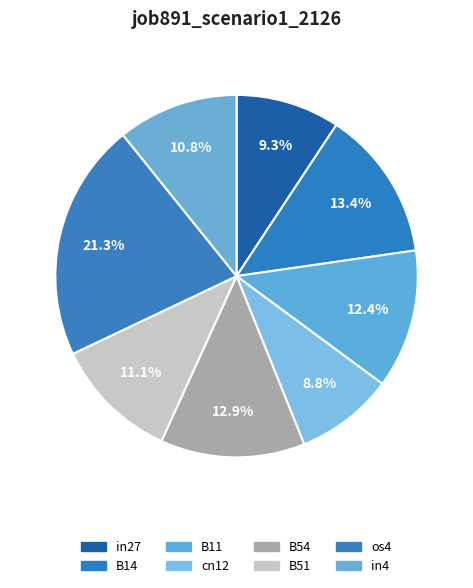

What percentage is NOT represented by cn12?

91.2%